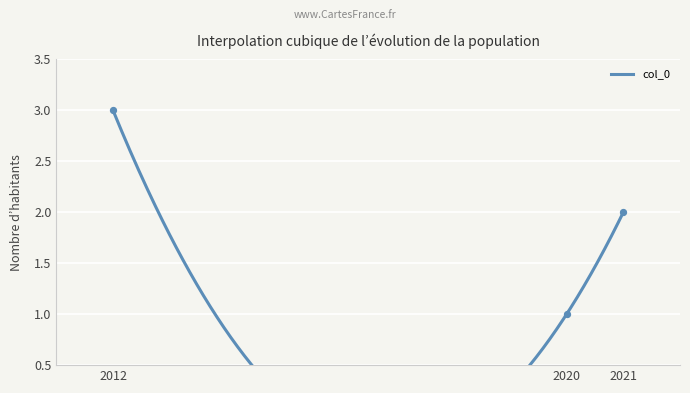

Which has a higher value, 2012 or 2020?

2012